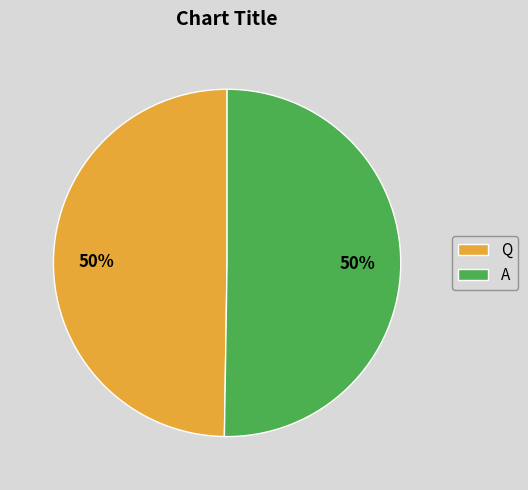

What percentage is the Q slice, to the nearest percent?

50%